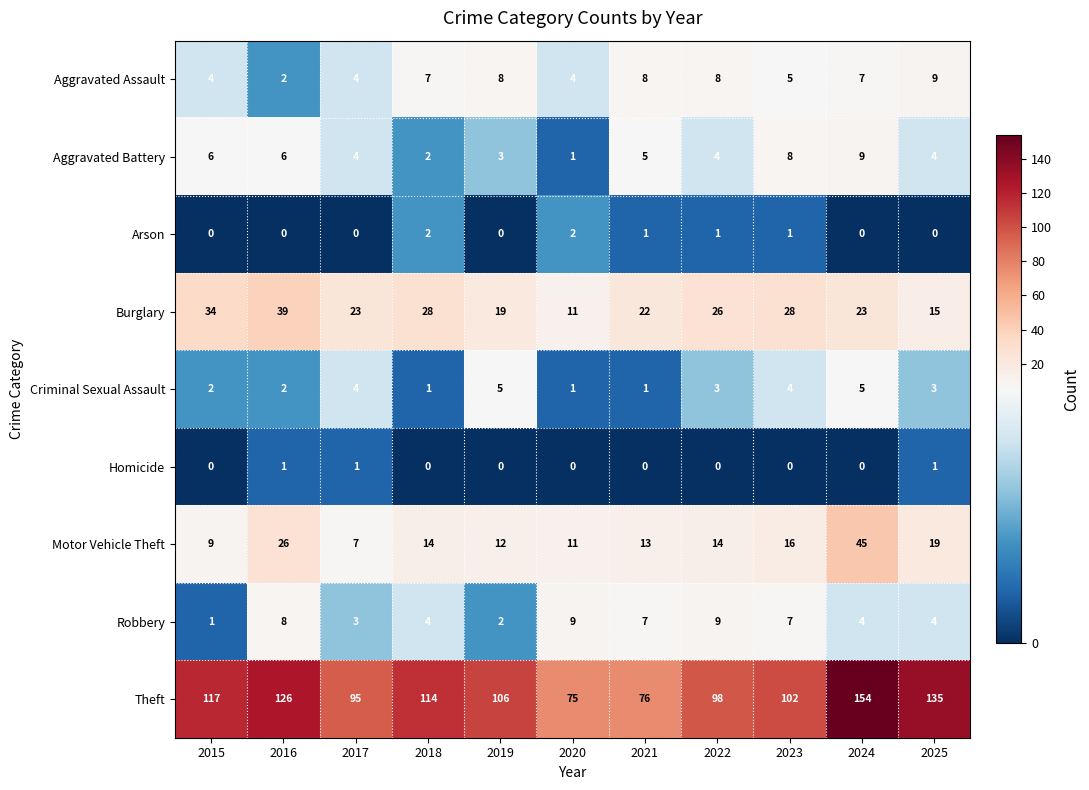

At which category is the sum across all series the highest?

2024